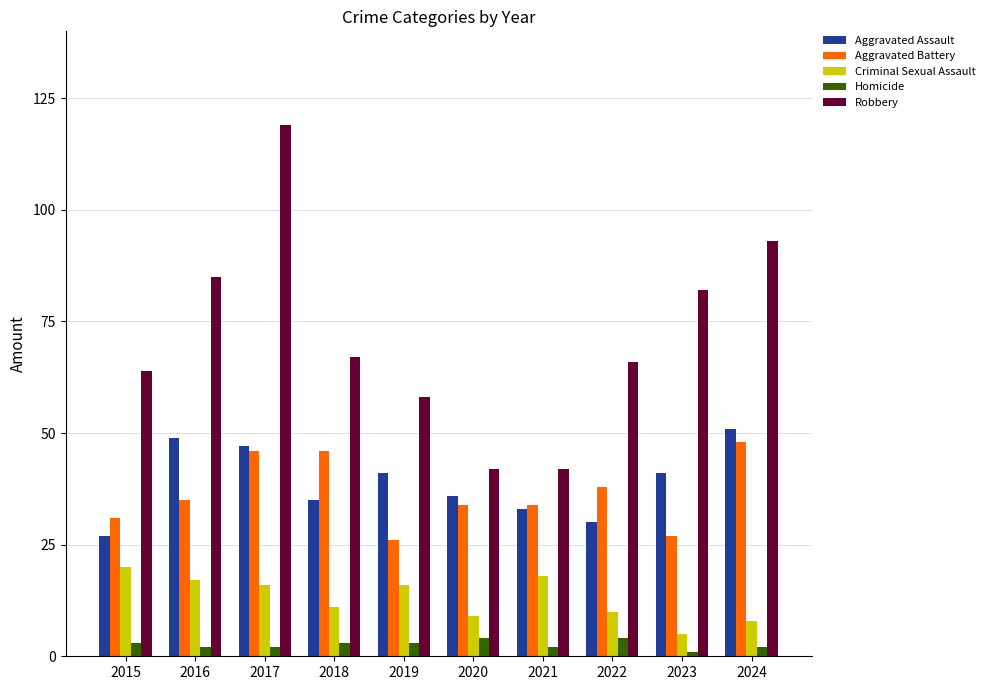

How many data points in Aggravated Battery are less than 35?

5